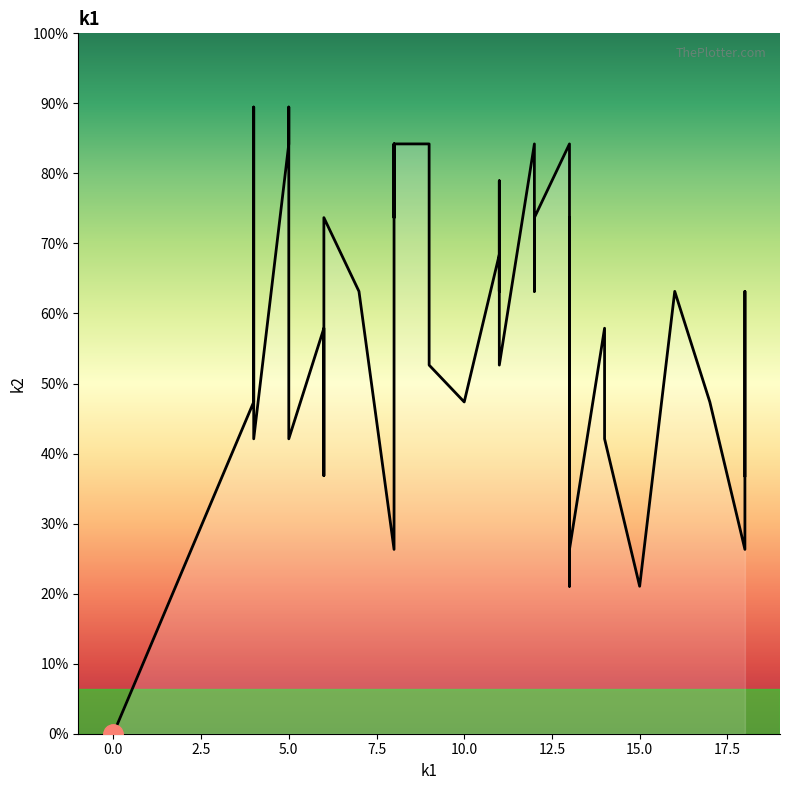

Does the chart have visible grid lines?

No